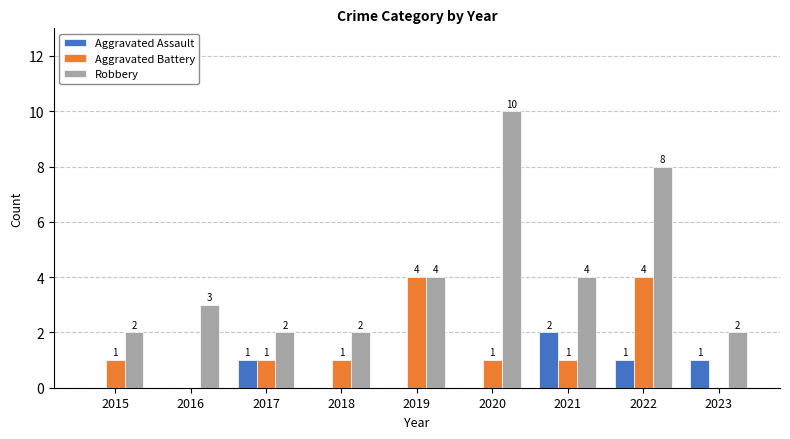

What is the sum of all Aggravated Assault values?

5